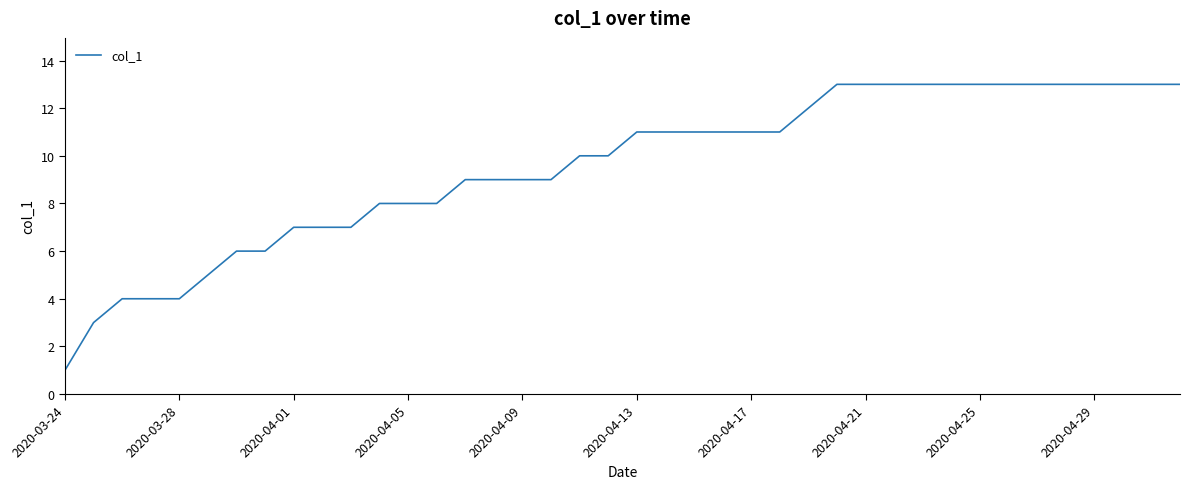

What is the greatest value displayed?

13